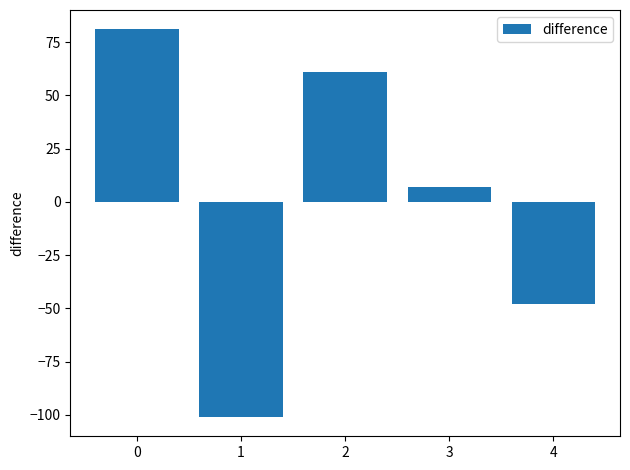

Rank the categories by value from lowest to highest.

1, 4, 3, 2, 0